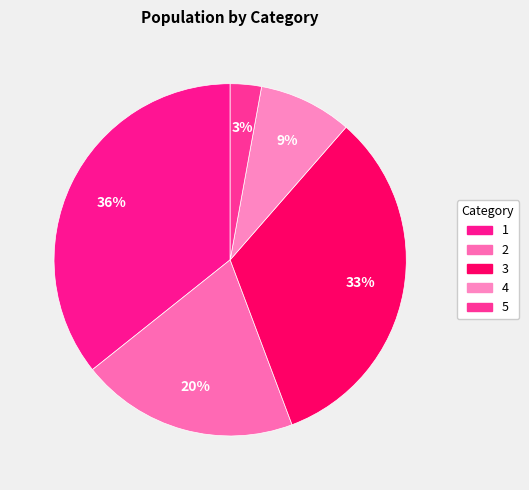

How many segments does this pie chart have?

5